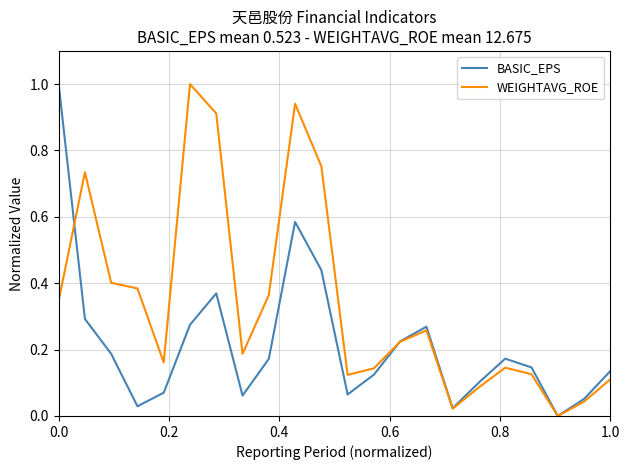

List the series in order of their overall mean, highest first.

WEIGHTAVG_ROE, BASIC_EPS